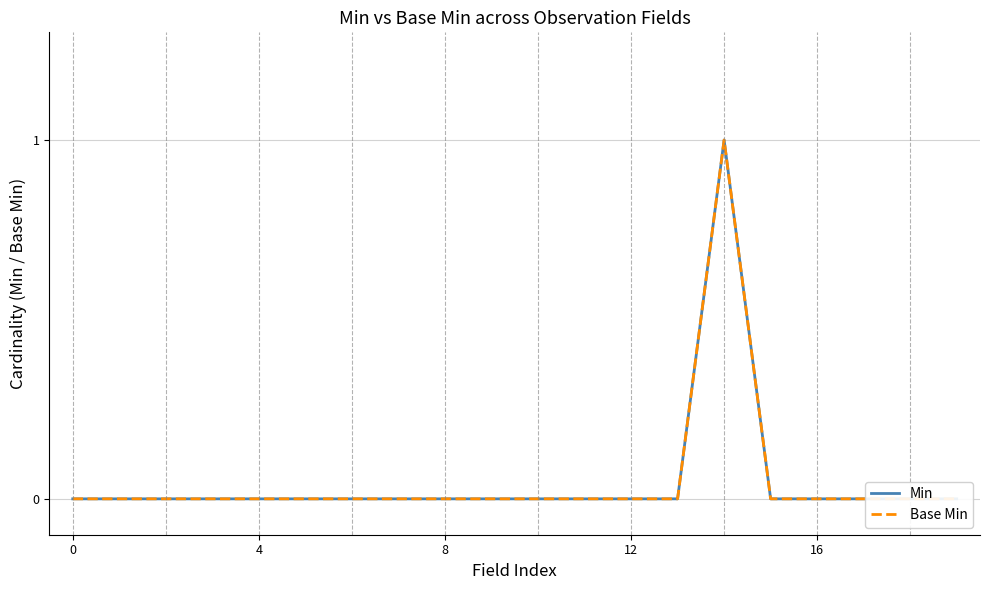

What is the maximum value shown in the chart?

1